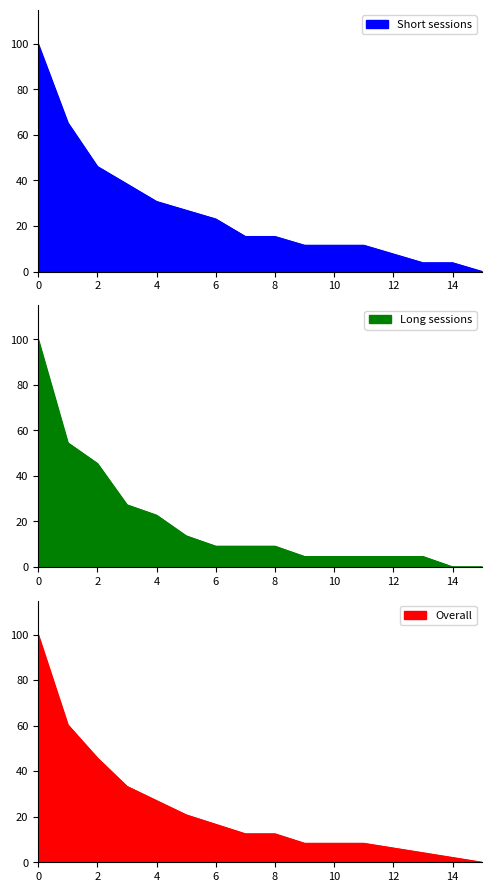

True or false: Overall and Short sessions intersect in this chart.

True